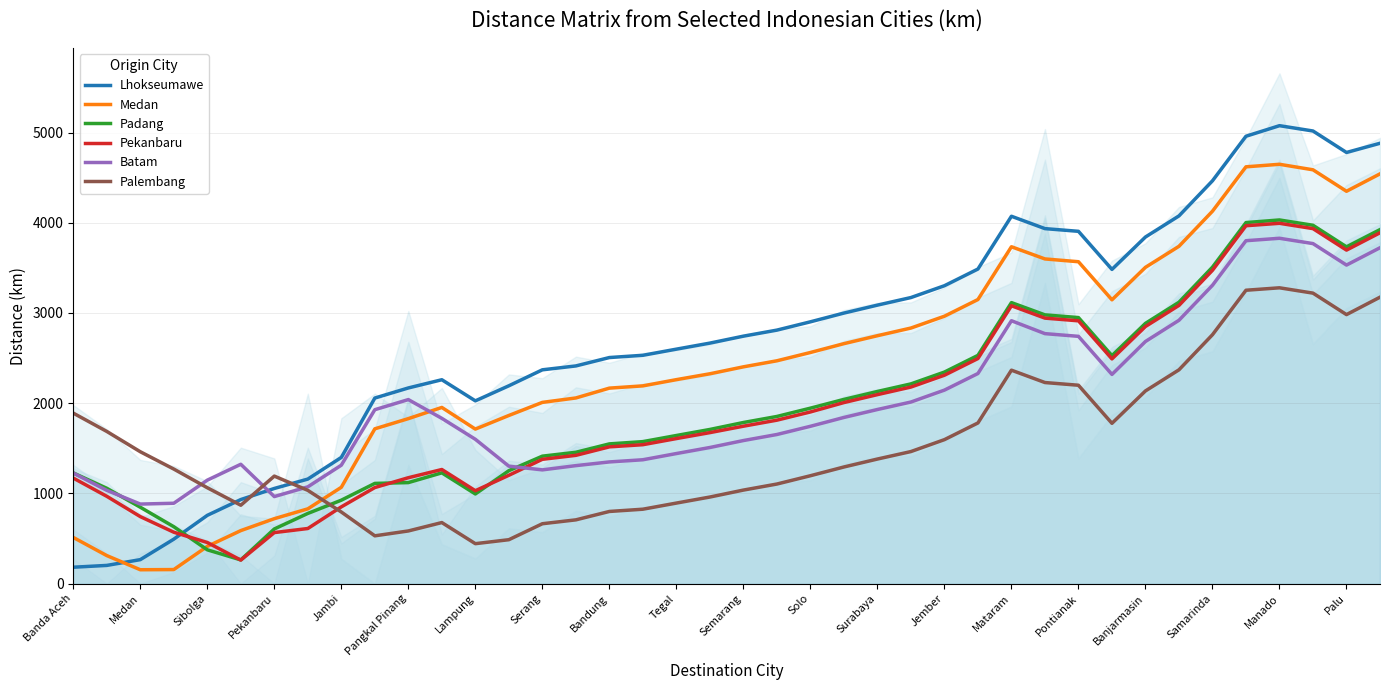

What is the maximum value for Lhokseumawe?

5076